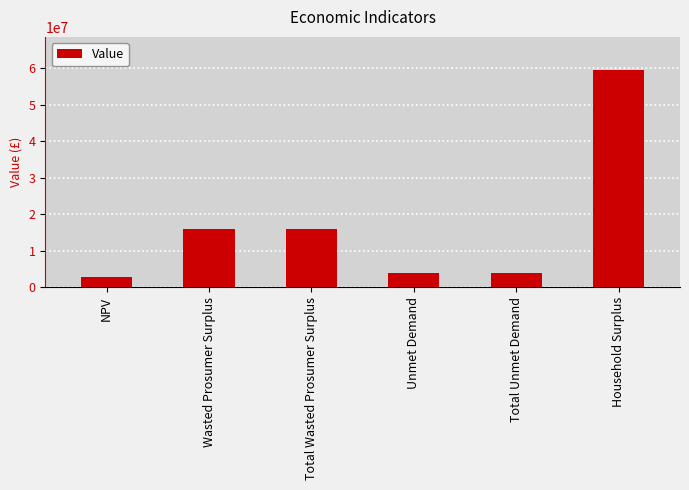

What is the difference between the values at Total Unmet Demand and Total Wasted Prosumer Surplus?

12112059.7